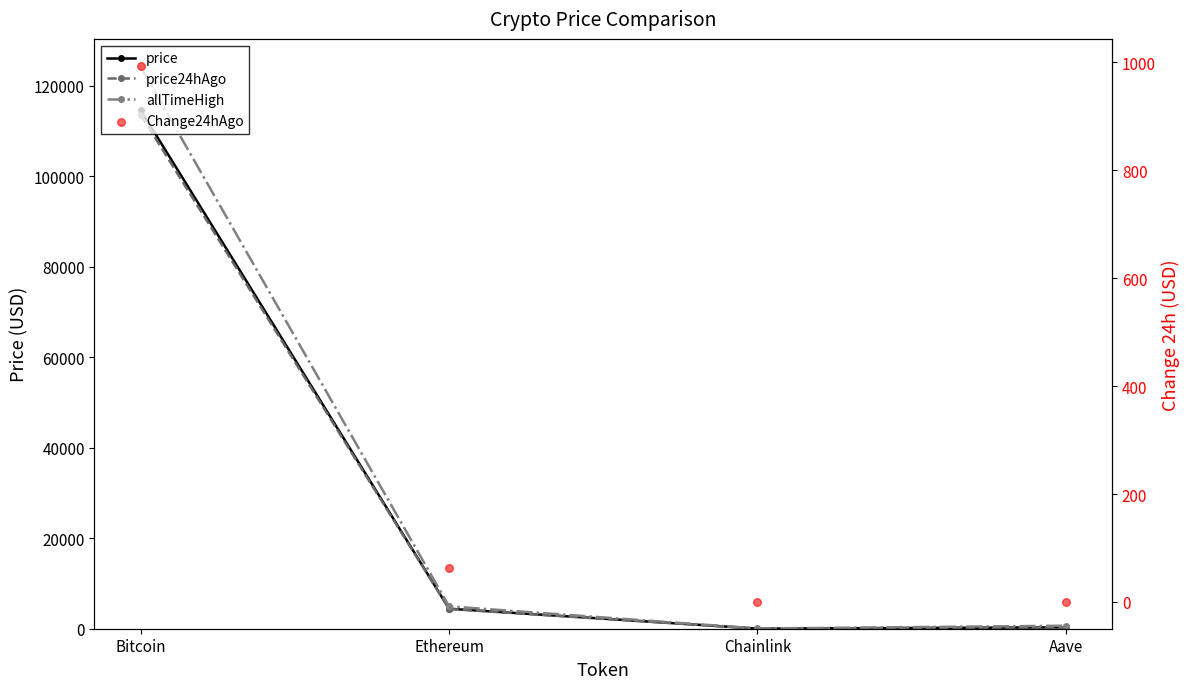

What are all the series names shown in the legend?

price, price24hAgo, allTimeHigh, Change24hAgo